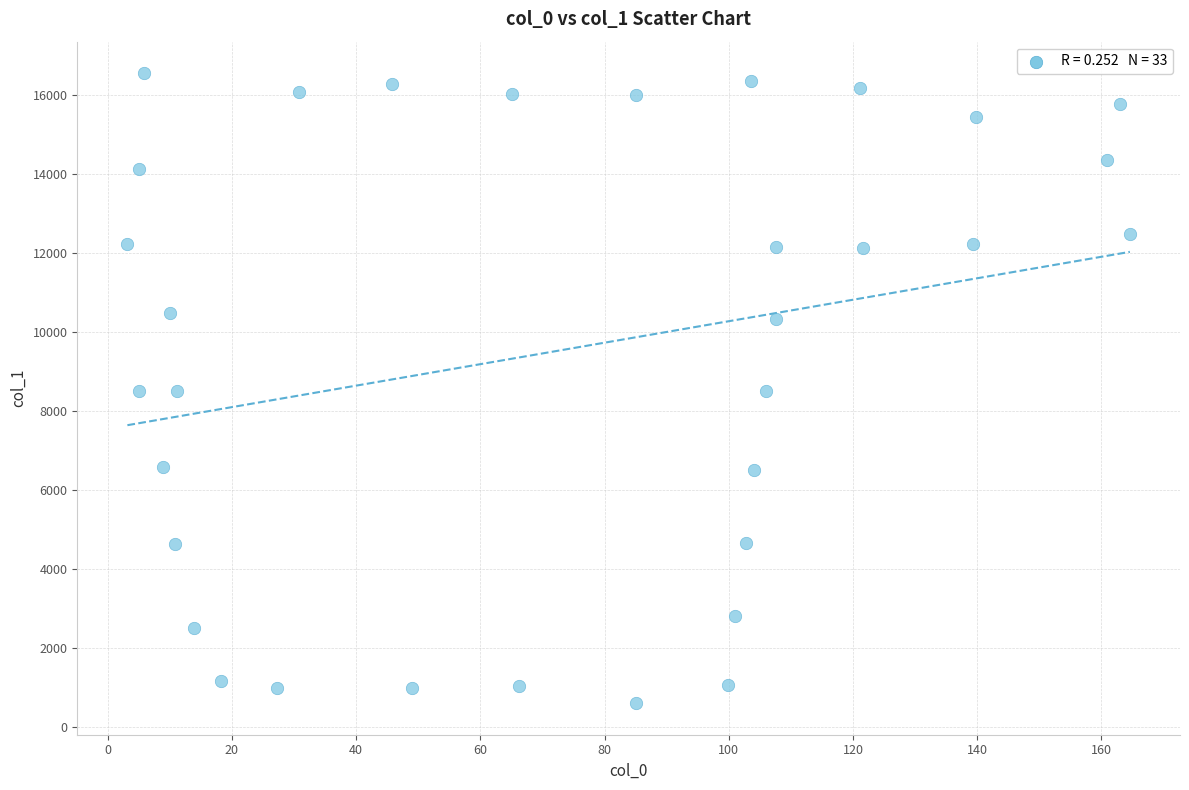

What is the range of X values (max minus min)?

161.4